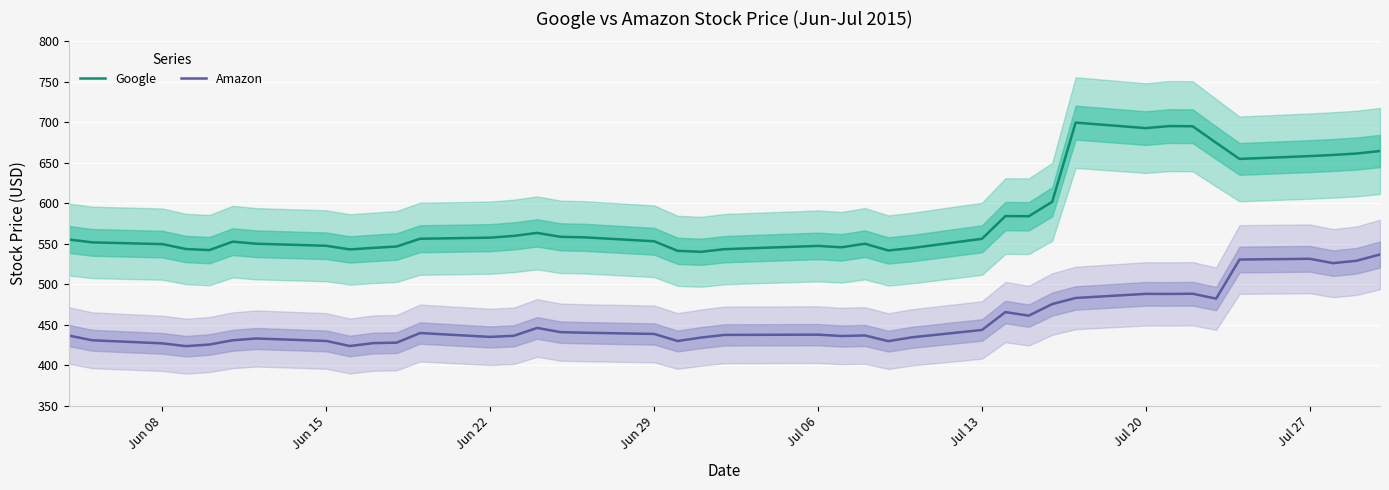

True or false: Amazon and Google intersect in this chart.

False